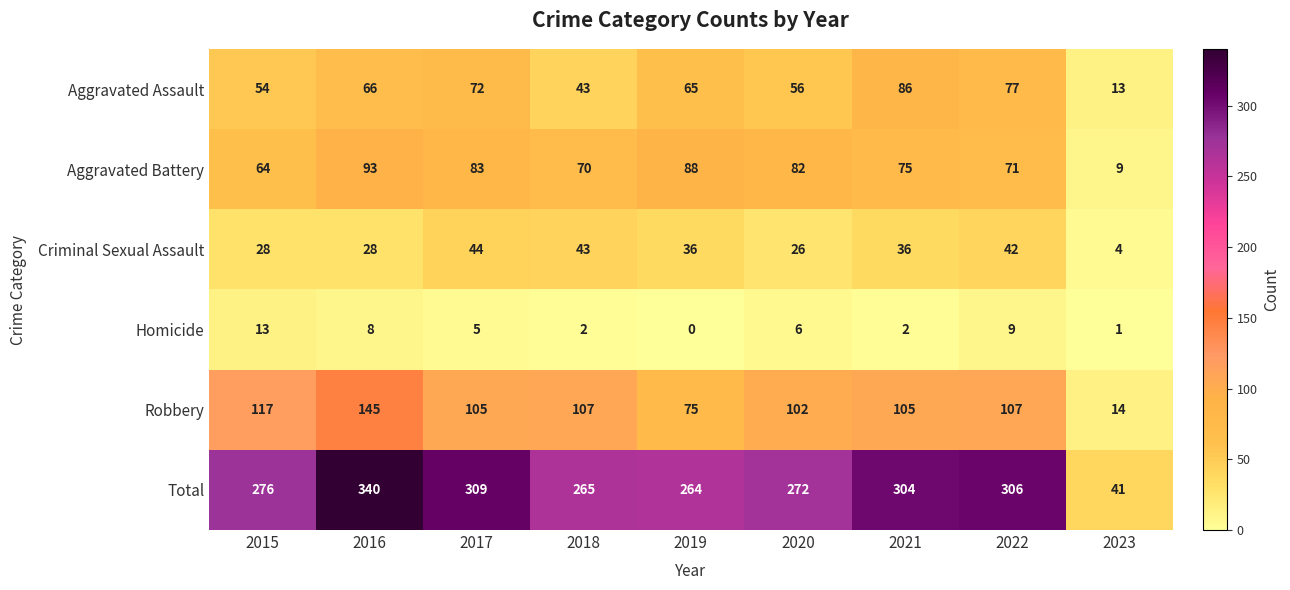

At which category does the chart reach its peak across all series?

2016